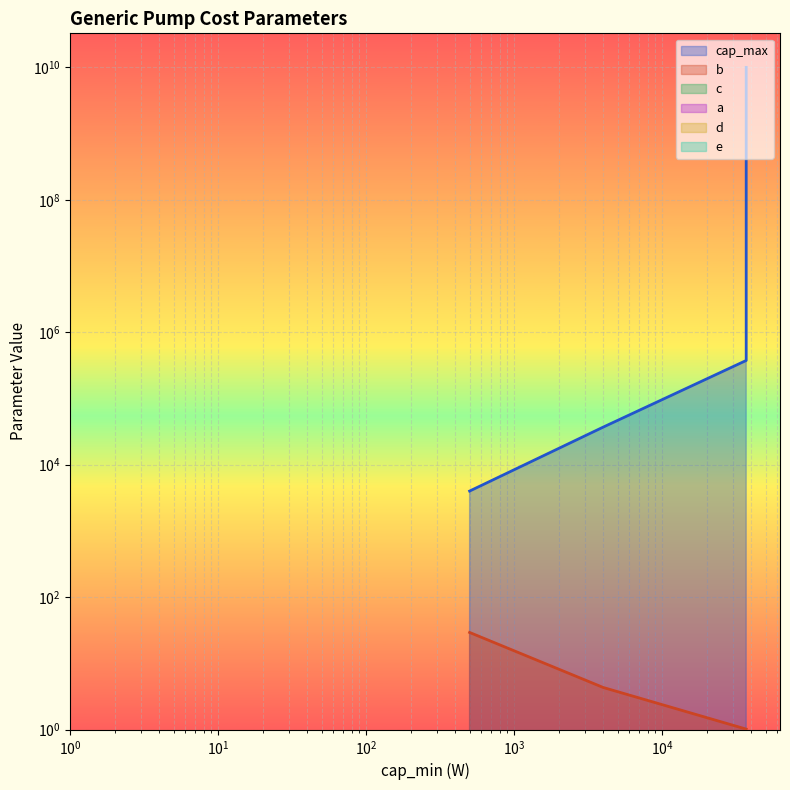

At which label does cap_max reach its peak?

37000